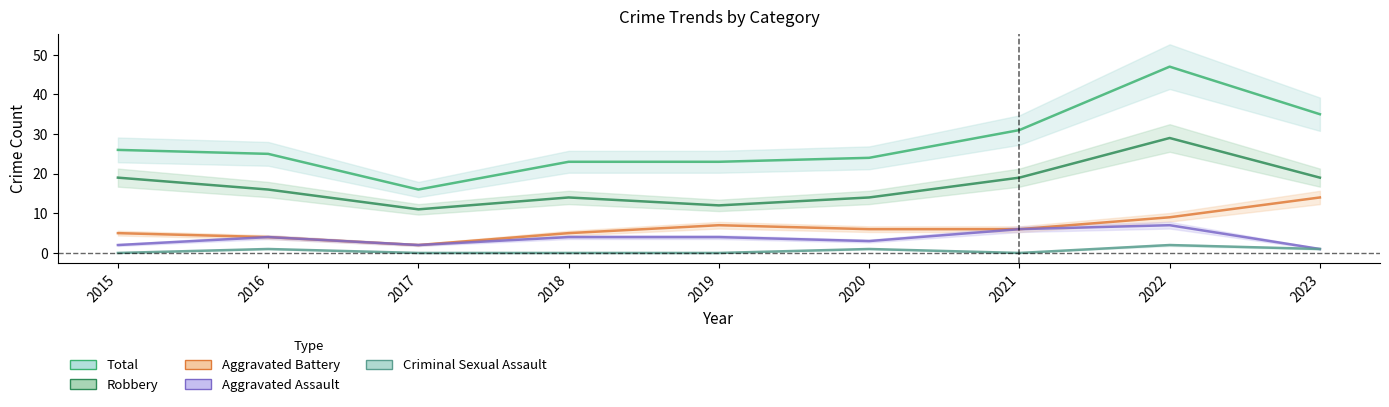

Reading left to right, transcribe all the data shown in this chart.

Aggravated Assault: 2015=2	2016=4	2017=2	2018=4	2019=4	2020=3	2021=6	2022=7	2023=1
Aggravated Battery: 2015=5	2016=4	2017=2	2018=5	2019=7	2020=6	2021=6	2022=9	2023=14
Criminal Sexual Assault: 2015=0	2016=1	2017=0	2018=0	2019=0	2020=1	2021=0	2022=2	2023=1
Robbery: 2015=19	2016=16	2017=11	2018=14	2019=12	2020=14	2021=19	2022=29	2023=19
Total: 2015=26	2016=25	2017=16	2018=23	2019=23	2020=24	2021=31	2022=47	2023=35